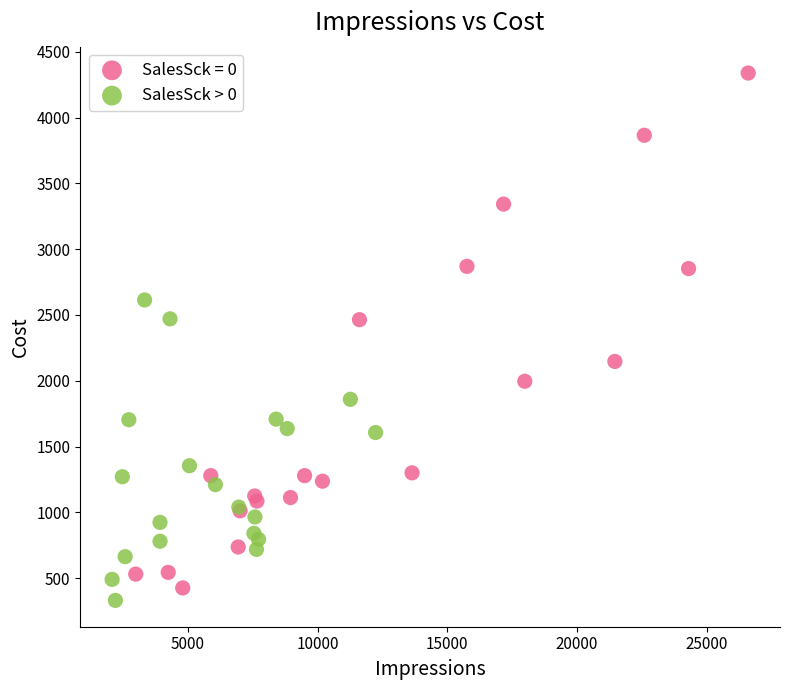

Which series has the largest Y range (max minus min)?

SalesSck = 0